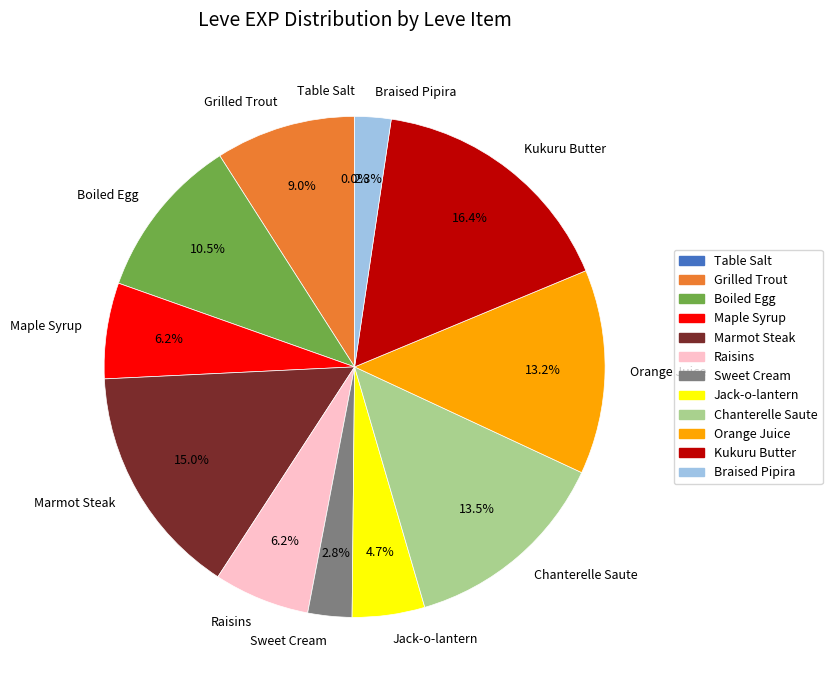

Does Kukuru Butter represent more than half of the total?

No